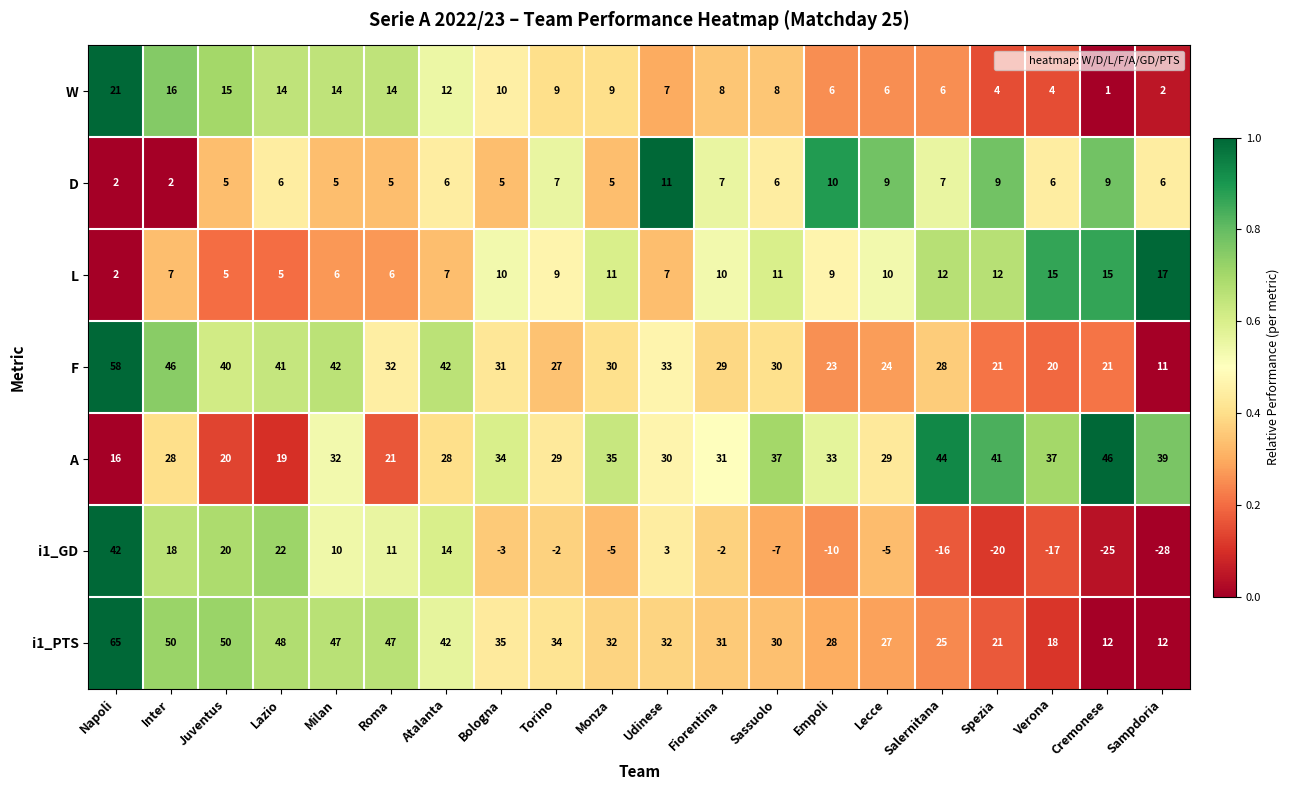

What is the sum of all i1_PTS values?

686